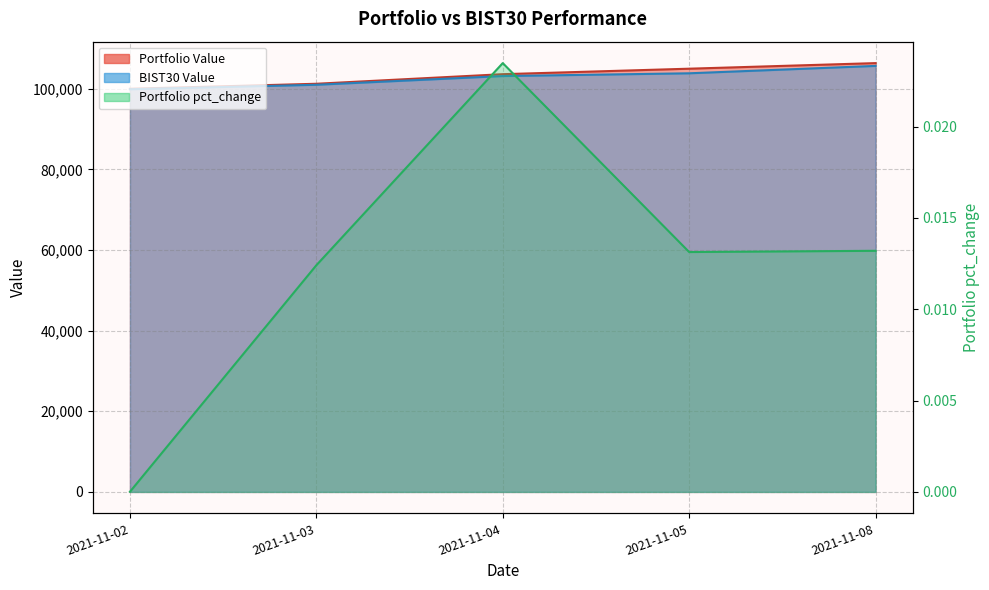

True or false: BIST30 Value and Portfolio pct_change intersect in this chart.

False